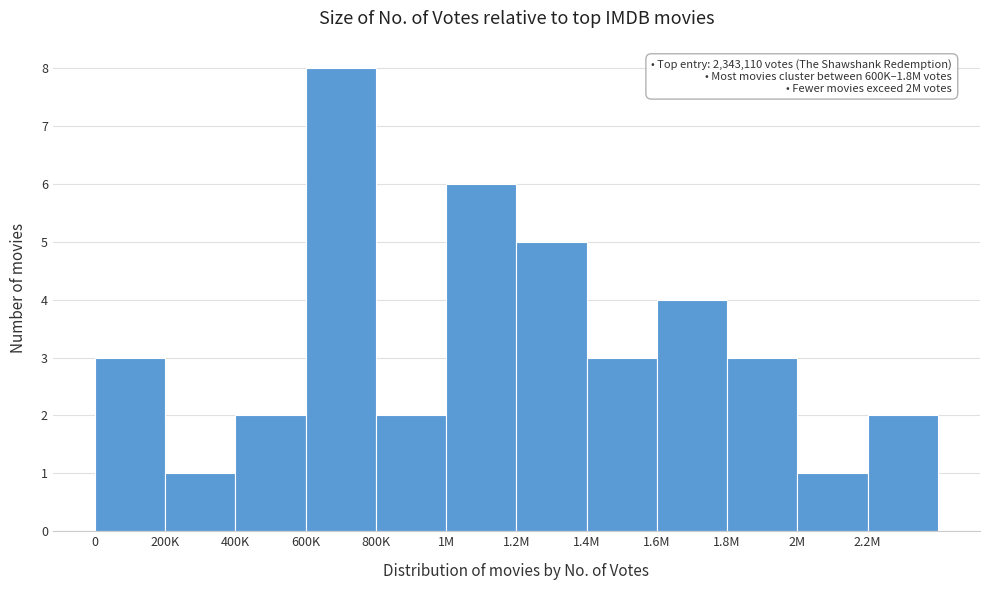

Reading right to left, transcribe all the data shown in this chart.

2.2M=2	2M=1	1.8M=3	1.6M=4	1.4M=3	1.2M=5	1M=6	800K=2	600K=8	400K=2	200K=1	0=3